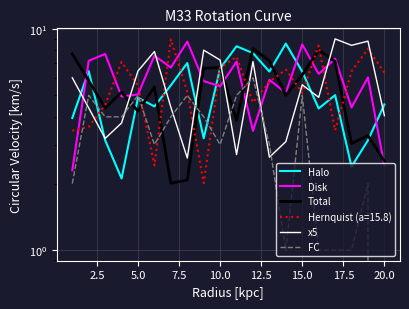

Does the chart display data point markers on the line(s)?

No